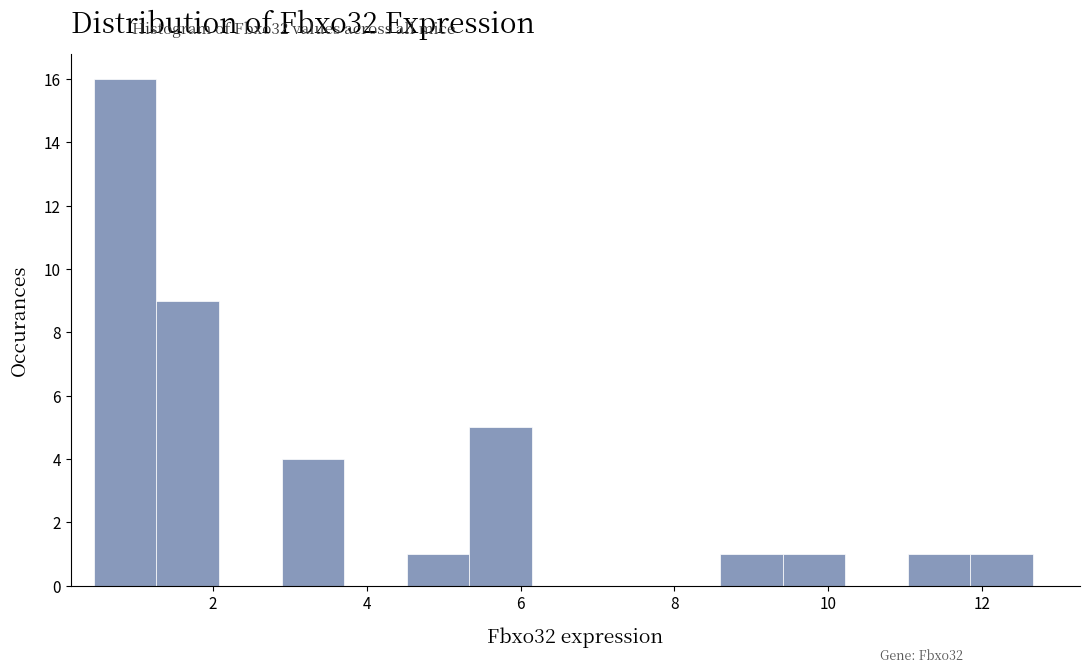

How tall is the bar that spans 0.4 to 1.2 on the x-axis? Neither the bar edges nor the heights are printed on the chart, so give them approximately, as read against the axes.

16